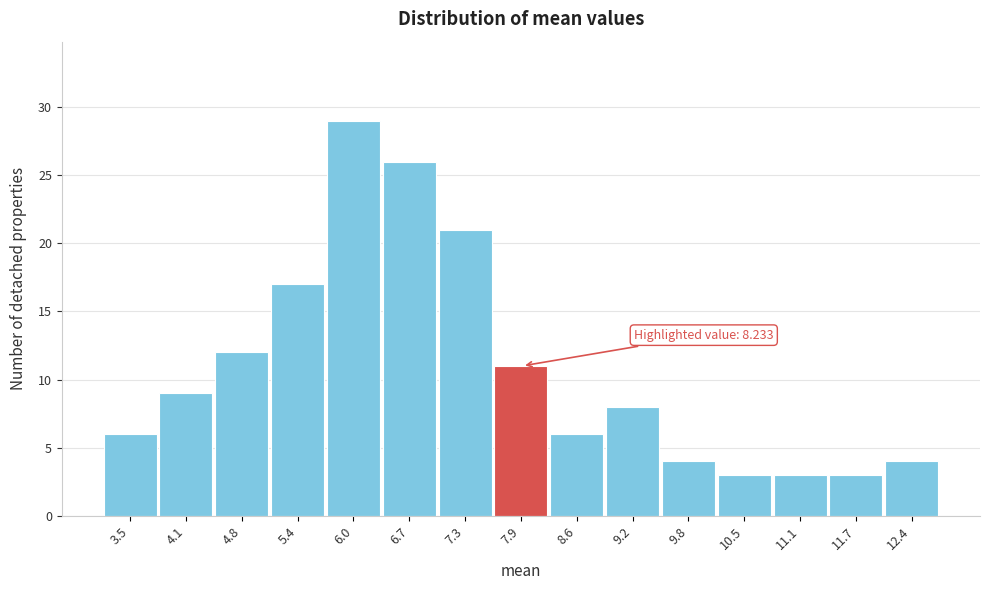

Reading left to right, what are all the values shown in this chart?

3.5=6	4.1=9	4.8=12	5.4=17	6.0=29	6.7=26	7.3=21	7.9=11	8.6=6	9.2=8	9.8=4	10.5=3	11.1=3	11.7=3	12.4=4